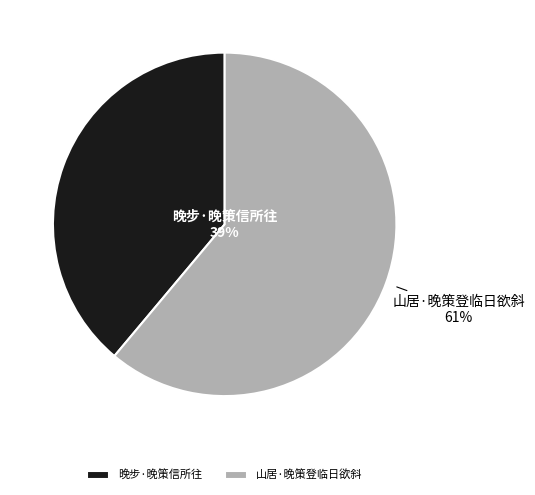

How many slices are in this pie chart?

2